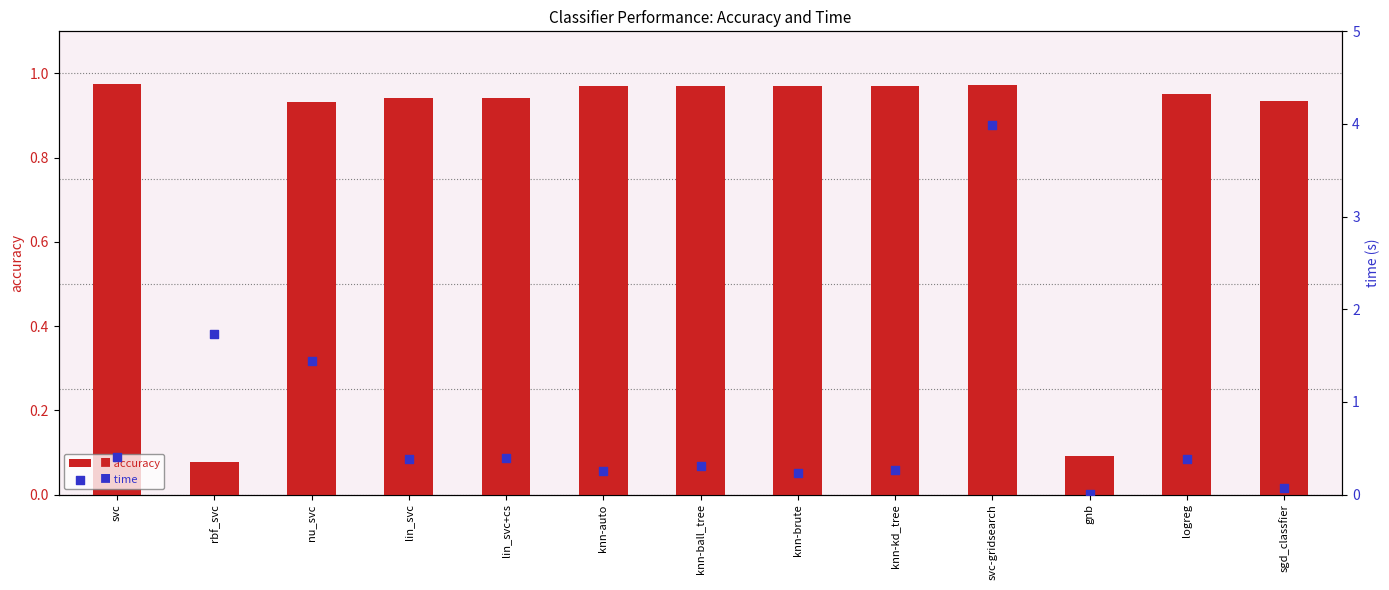

At how many categories does at least one series exceed 0?

13